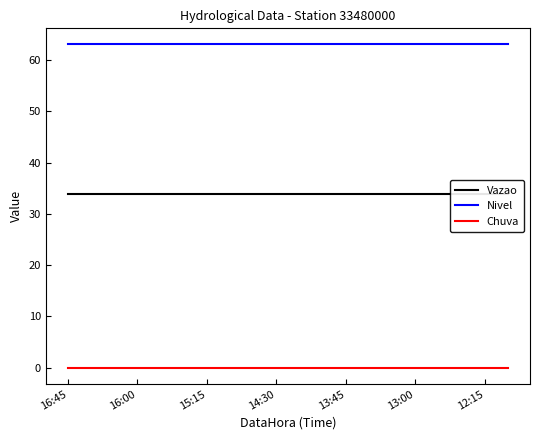

List the series in order of their overall mean, highest first.

Nivel, Vazao, Chuva